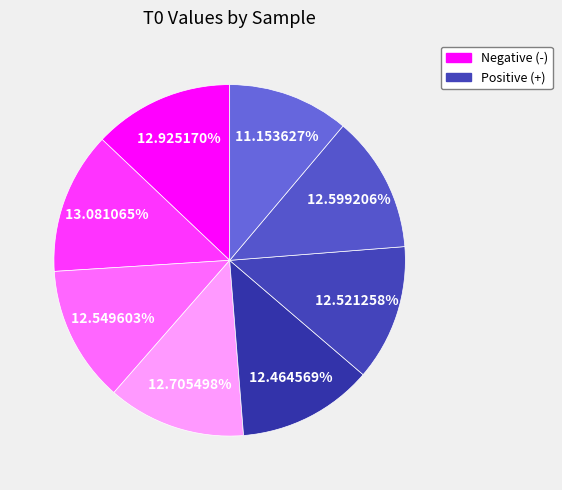

How many slices are in this pie chart?

8